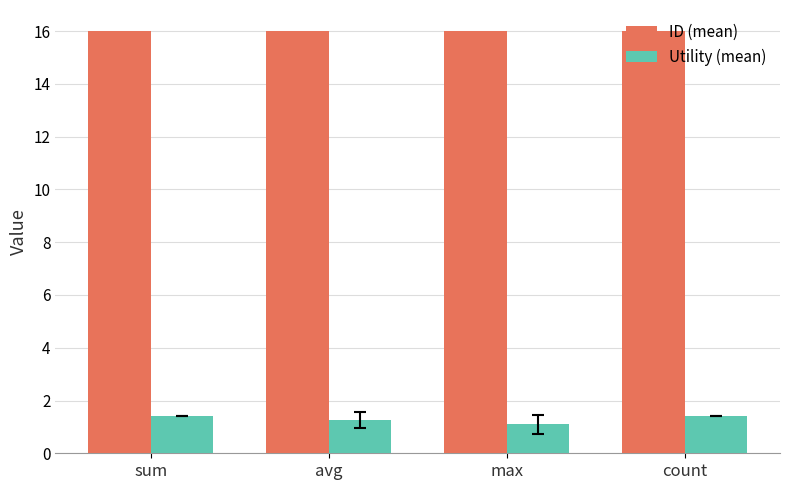

Which label corresponds to the smallest value in the chart?

max